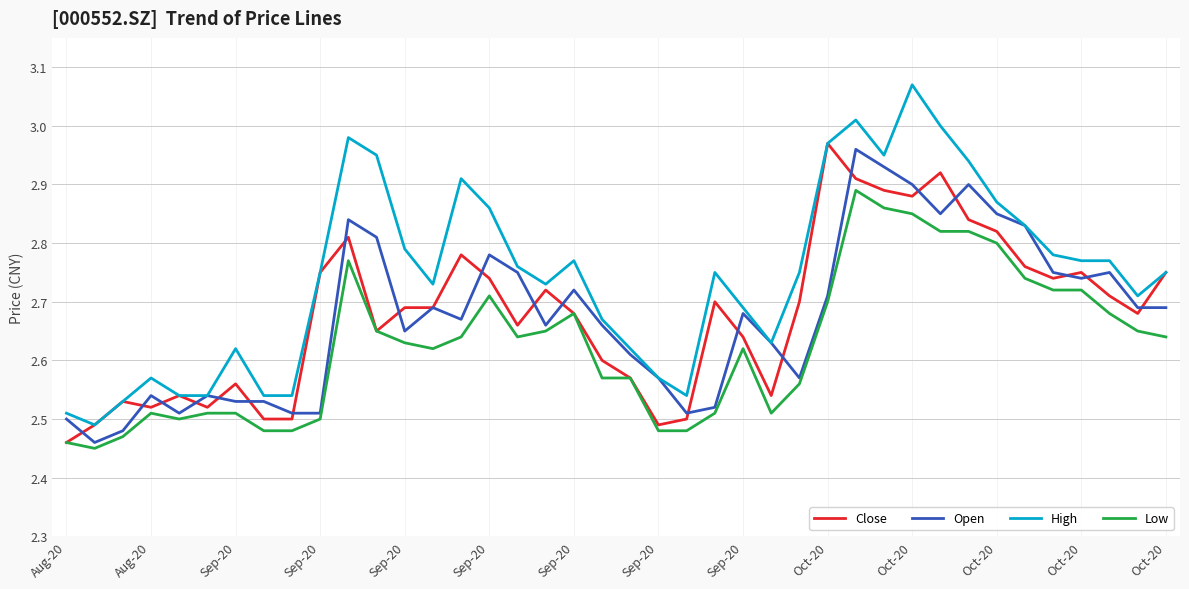

True or false: High and Low intersect in this chart.

False